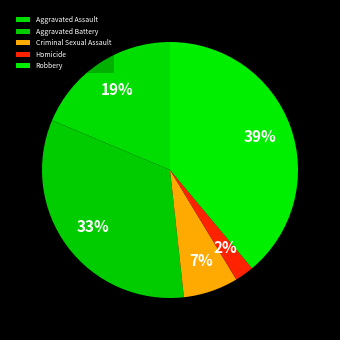

True or false: Aggravated Assault accounts for 19% of the total.

True